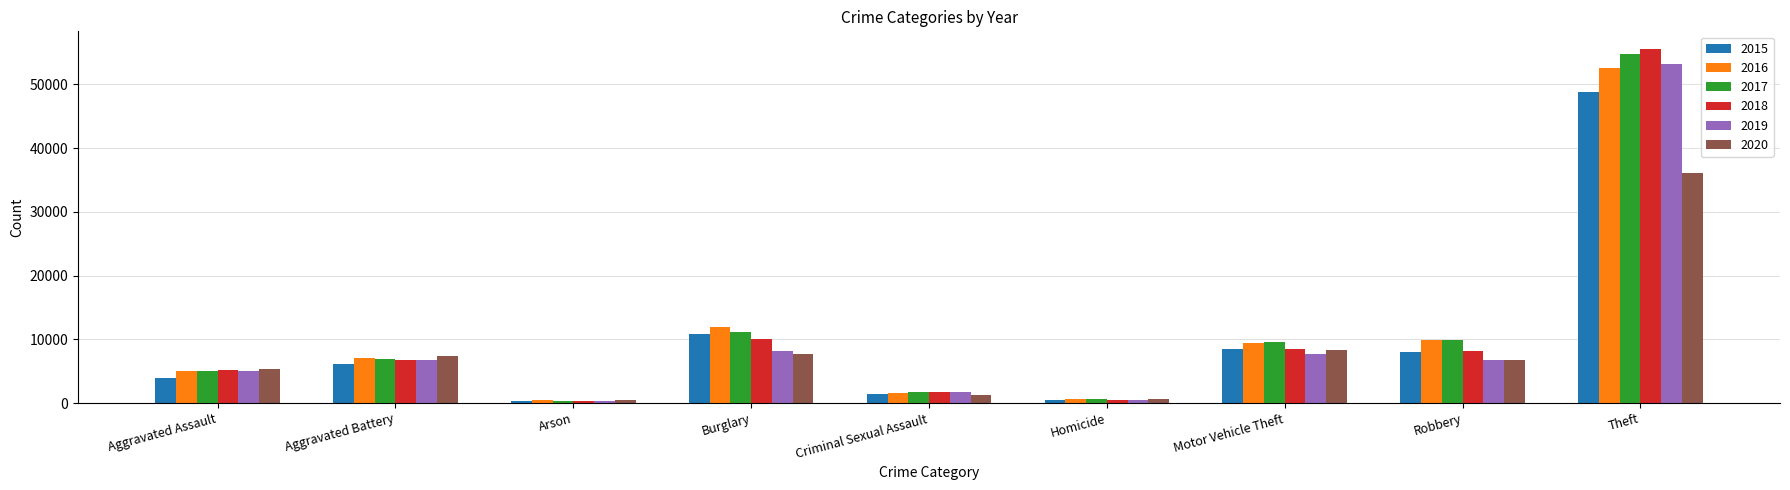

The 2019 series shows 6803 at Aggravated Battery. True or false?

True